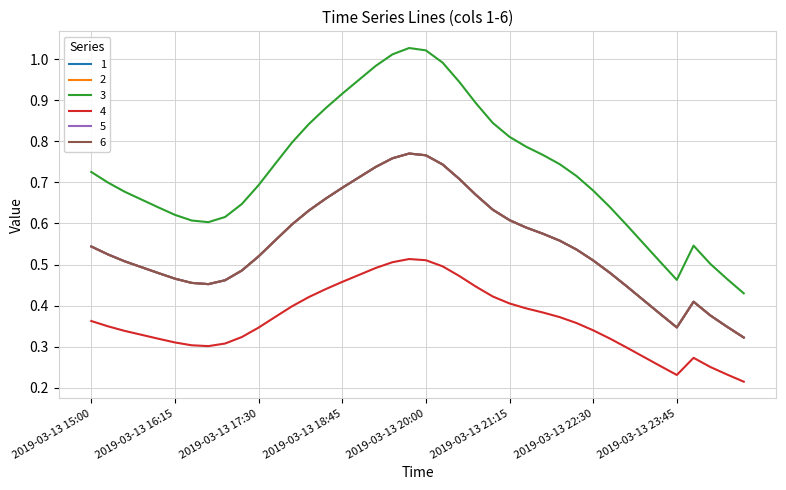

What is the difference between the maximum and second lowest values in the 5 series?

0.4